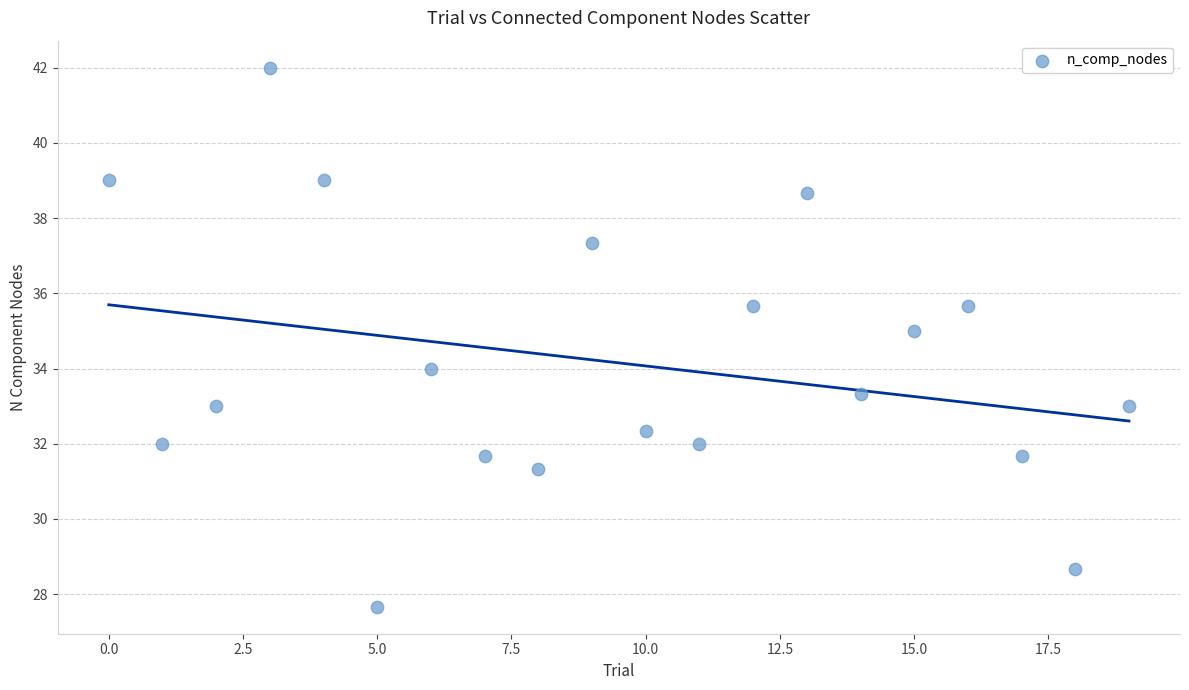

What is the range of Y values (max minus min)?

14.3